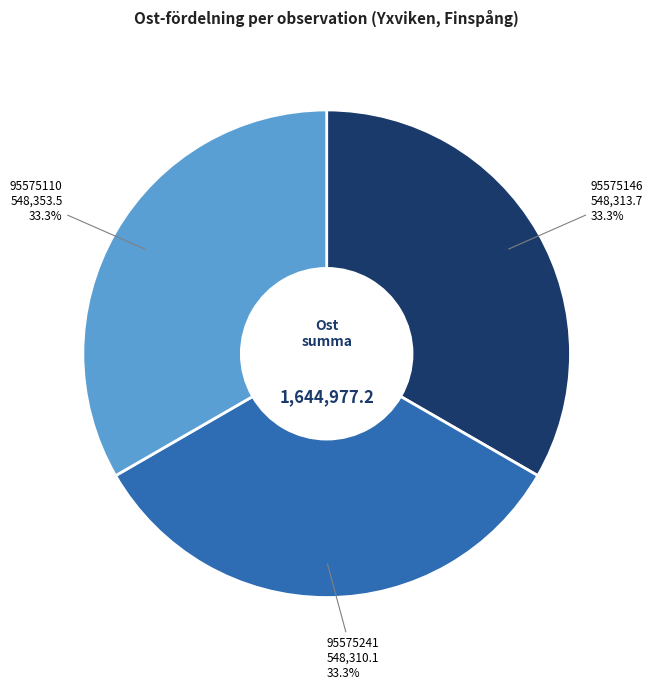

Is it true that 95575146 is 22% of the pie?

False